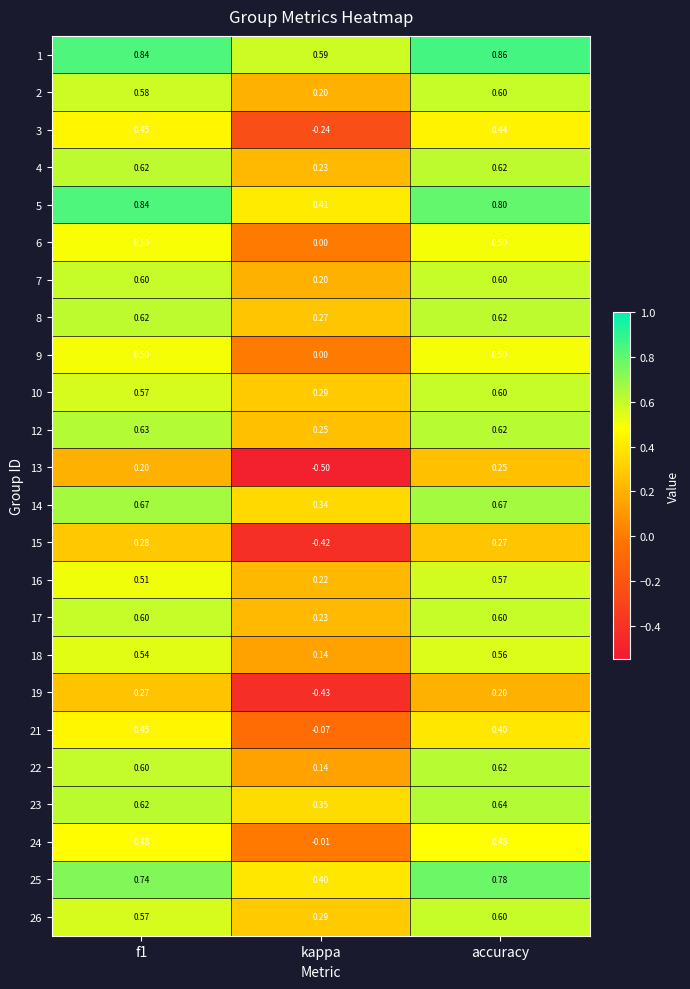

Where is 8 nearest to the value 0?

kappa